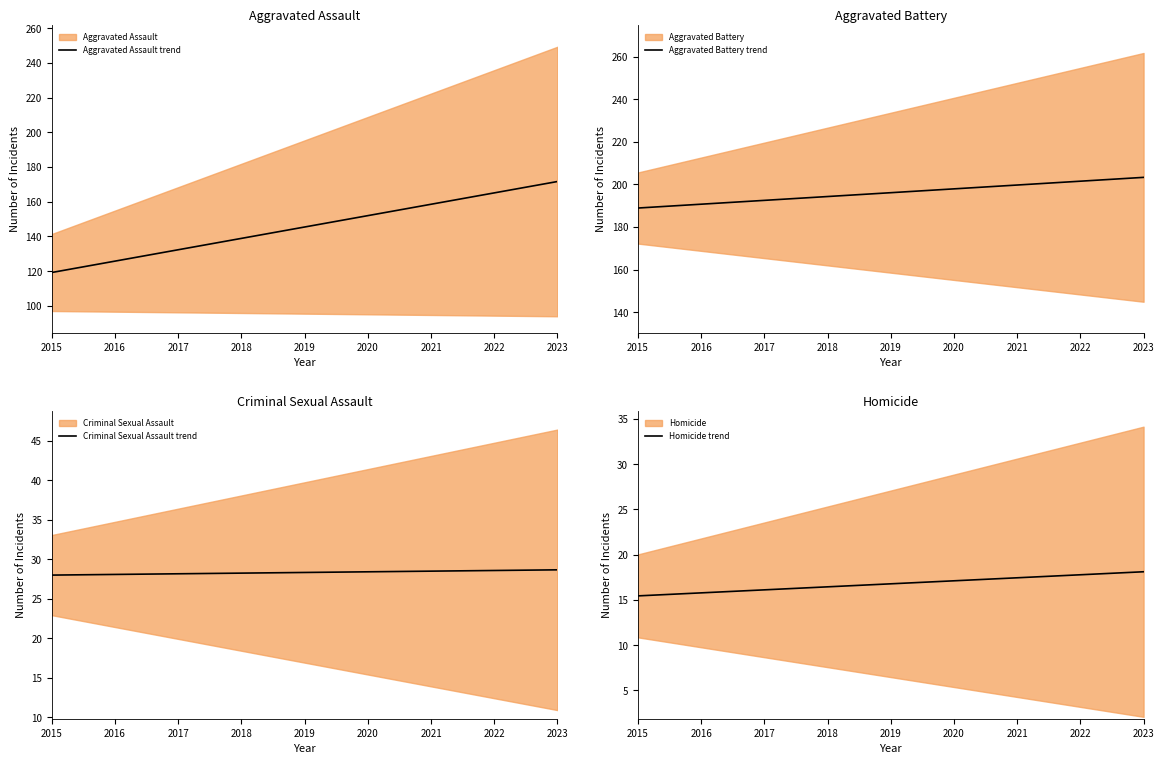

True or false: Criminal Sexual Assault trend has more than 1 interior local peaks.

False